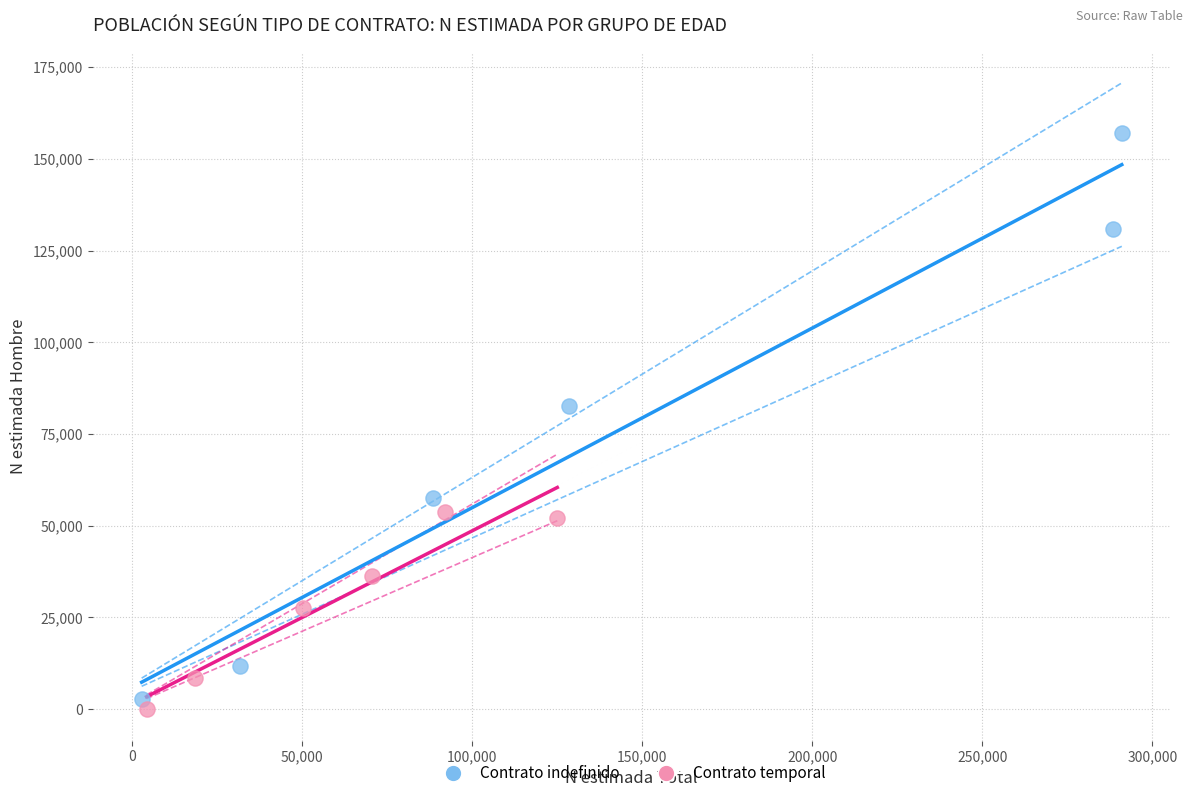

Which series contains the highest Y value?

Contrato indefinido